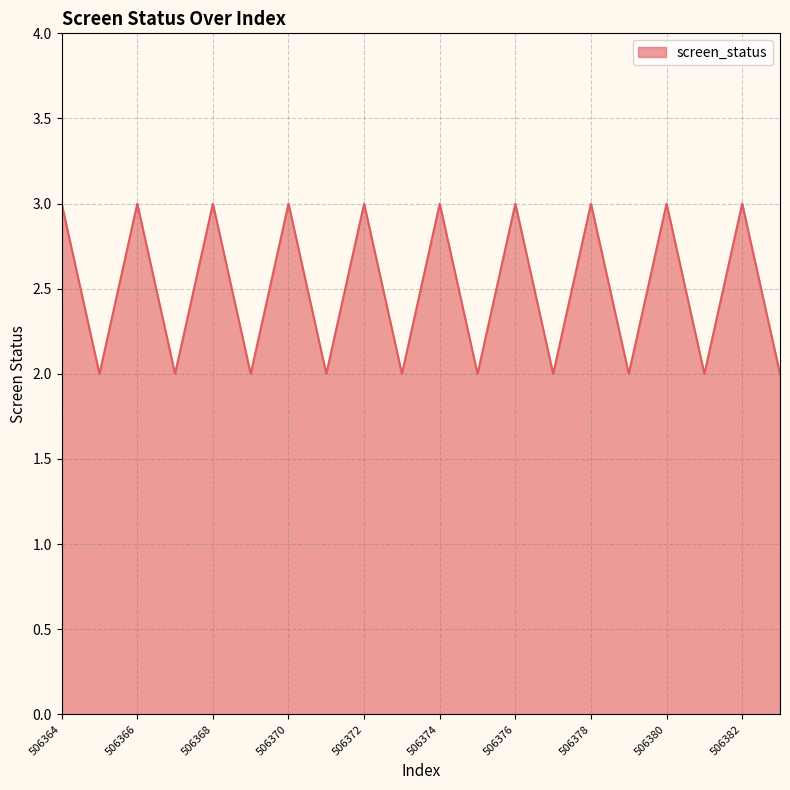

How many series are shown in this chart?

1